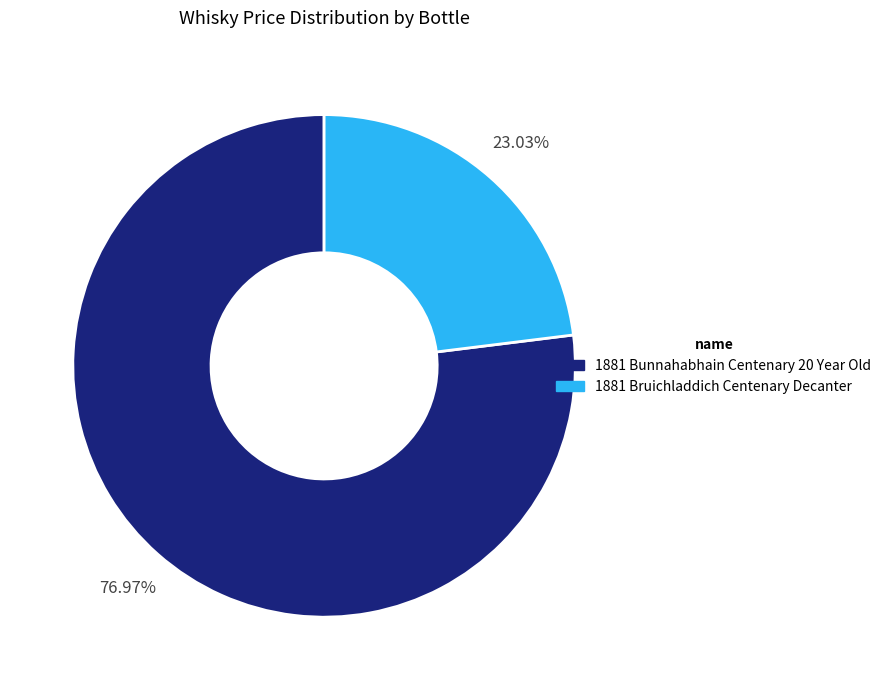

To the nearest percent, what is the average slice percentage?

50%